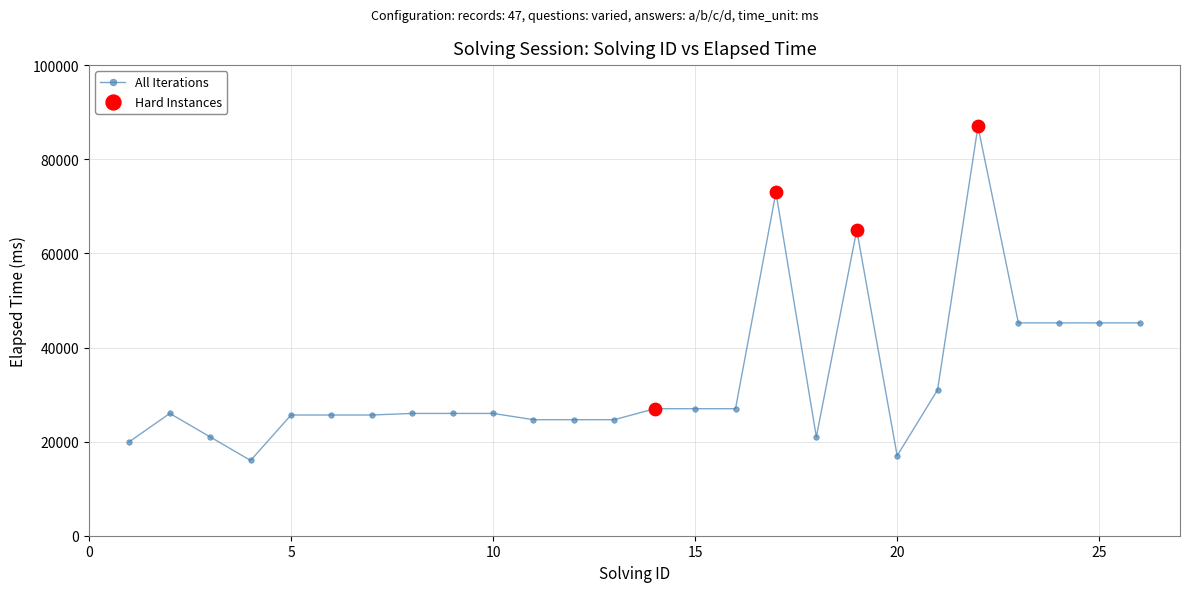

What is the greatest value displayed?

87000